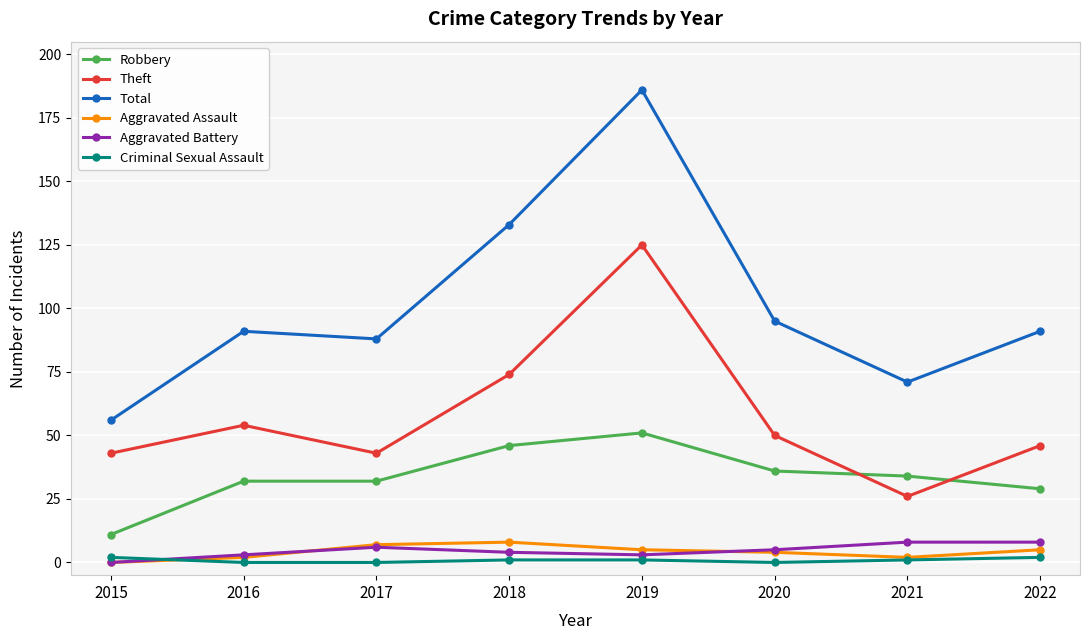

Does the chart have visible grid lines?

Yes